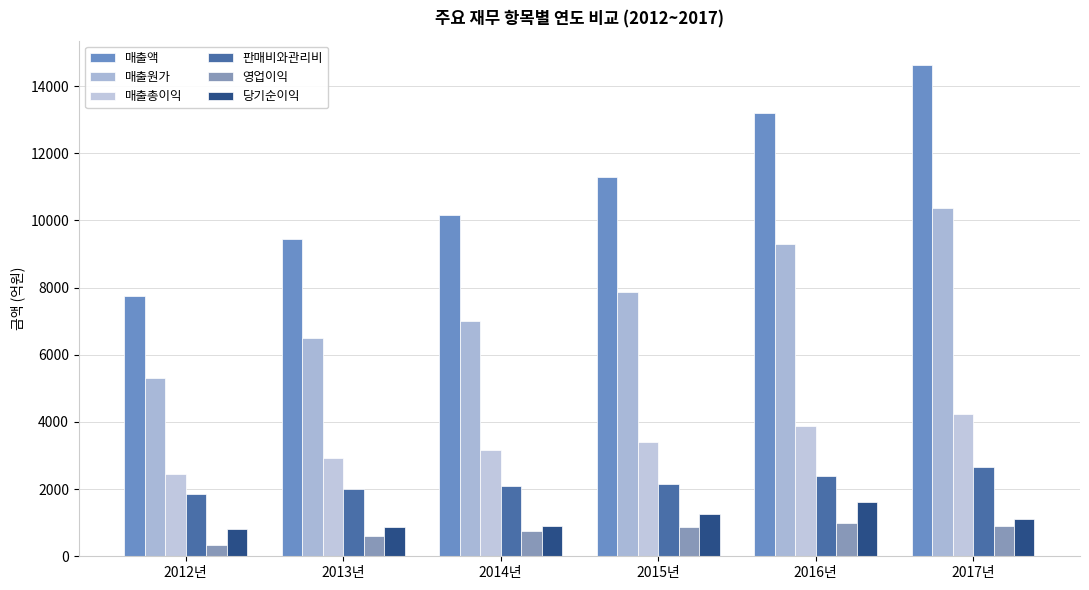

Between 2012년 and 2017년, which series saw the biggest shift?

매출액